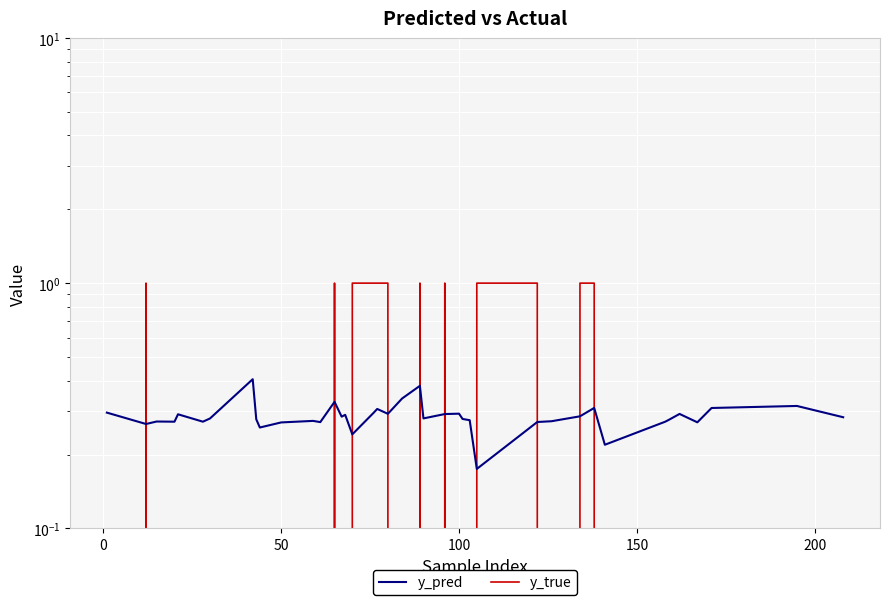

True or false: y_pred has a value of 0.2 at 33.

False